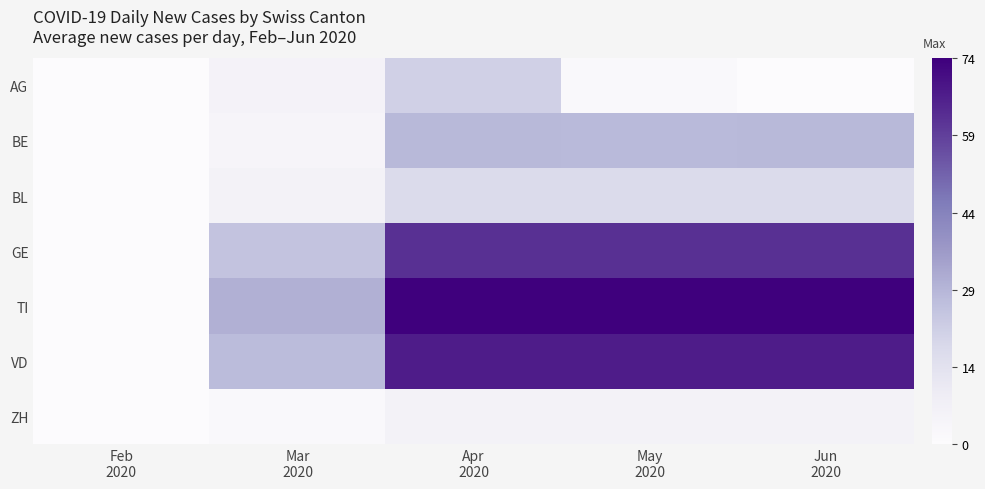

Reading left to right, list all the values displayed in this chart.

AG: Feb
2020=0.0	Mar
2020=5.8	Apr
2020=21.8	May
2020=1.5	Jun
2020=0.0
BE: Feb
2020=0.0	Mar
2020=4.1	Apr
2020=28.9	May
2020=28.6	Jun
2020=29.1
BL: Feb
2020=0.0	Mar
2020=6.0	Apr
2020=18.0	May
2020=18.0	Jun
2020=18.0
GE: Feb
2020=0.0	Mar
2020=25.7	Apr
2020=63.0	May
2020=63.0	Jun
2020=62.9
TI: Feb
2020=0.0	Mar
2020=31.3	Apr
2020=74.5	May
2020=74.5	Jun
2020=74.4
VD: Feb
2020=0.0	Mar
2020=28.1	Apr
2020=67.7	May
2020=67.8	Jun
2020=67.7
ZH: Feb
2020=0.0	Mar
2020=1.5	Apr
2020=6.0	May
2020=6.0	Jun
2020=6.0